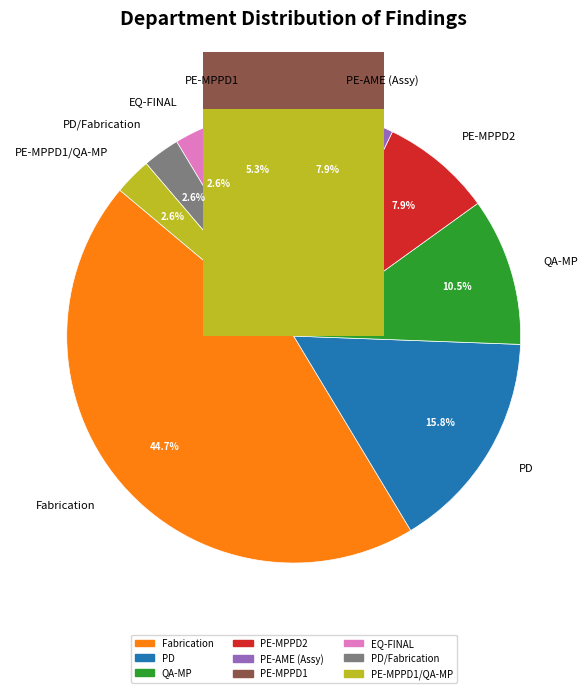

What is the largest slice in the pie chart?

Fabrication